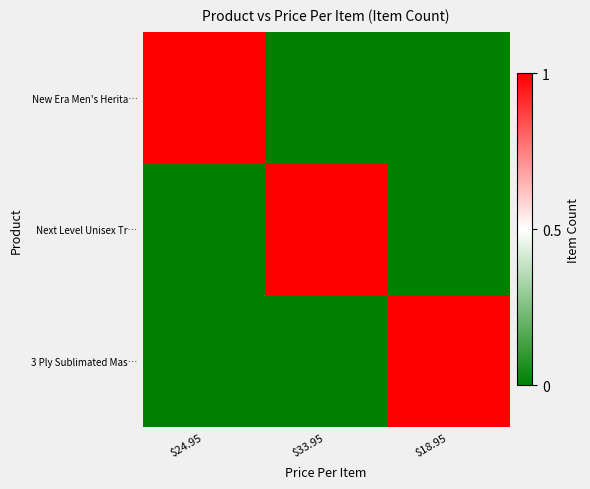

At which category does the chart reach its minimum across all series?

$33.95